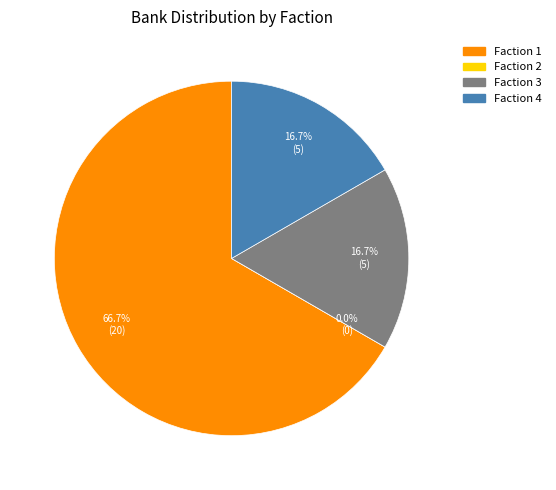

Which slice is the smallest?

Faction 2